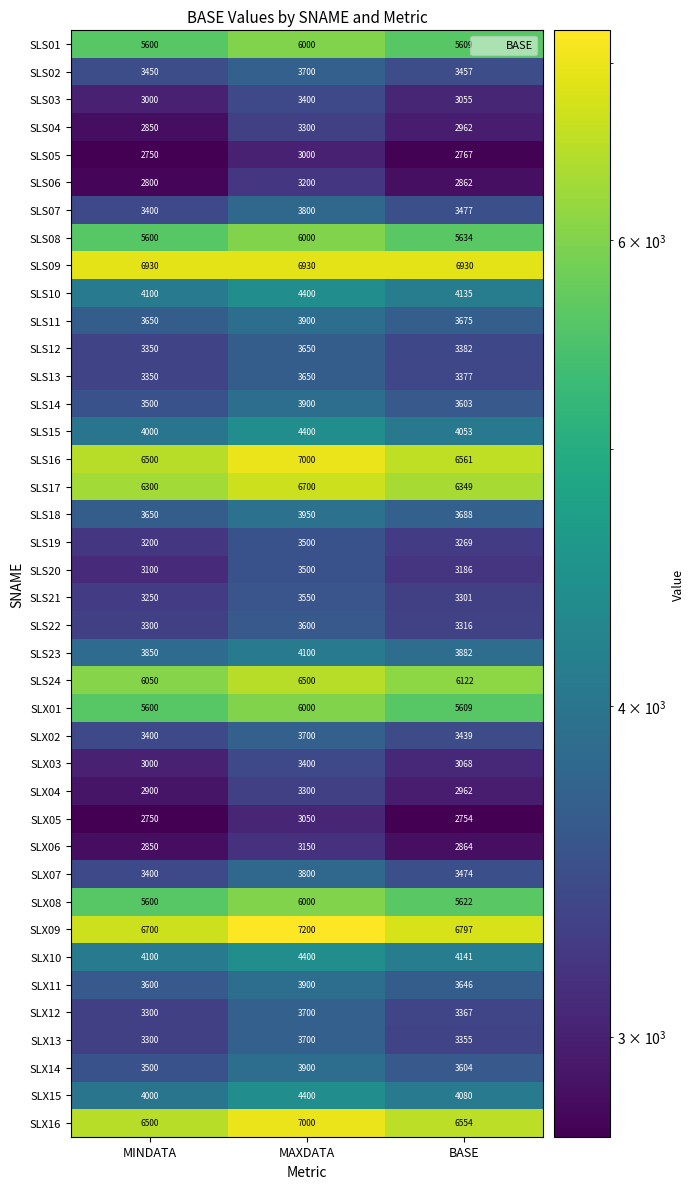

At which label does SLS02 first exceed 3457?

MAXDATA